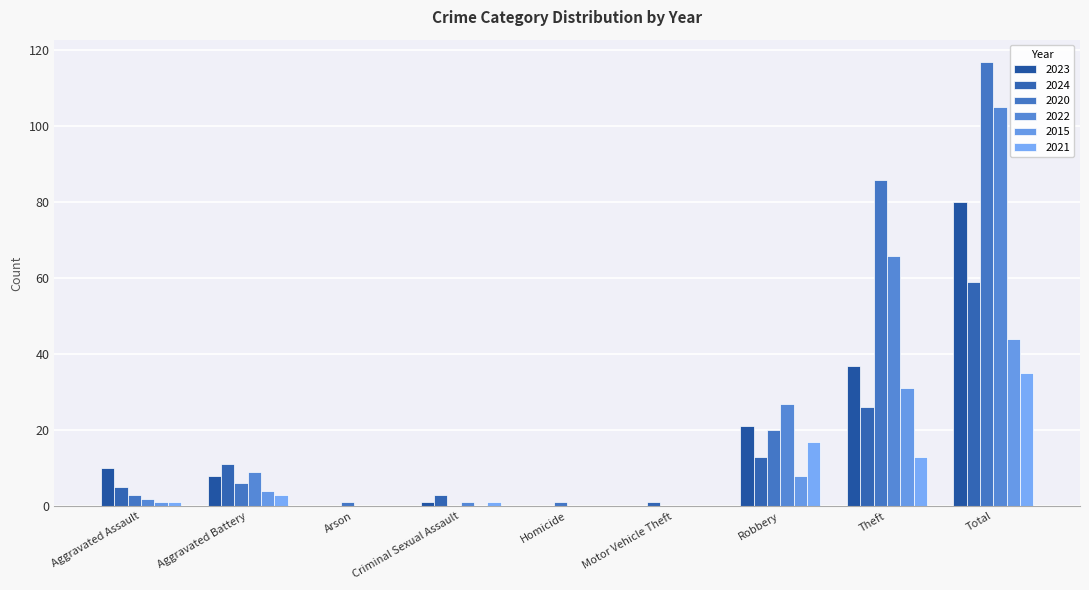

What is the difference between the 2024 values at Arson and Motor Vehicle Theft?

1